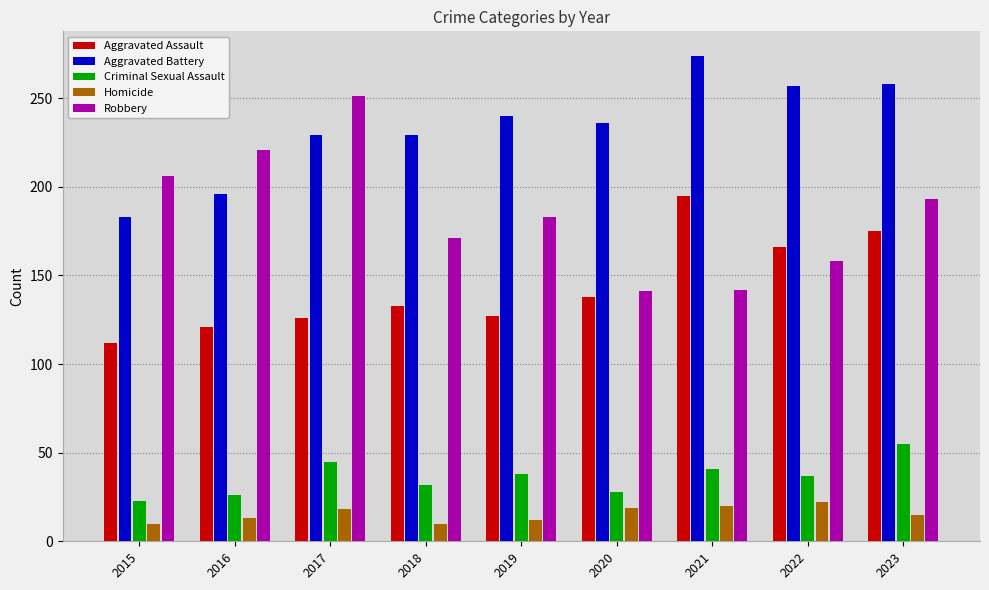

Which series has the largest range (max minus min)?

Robbery